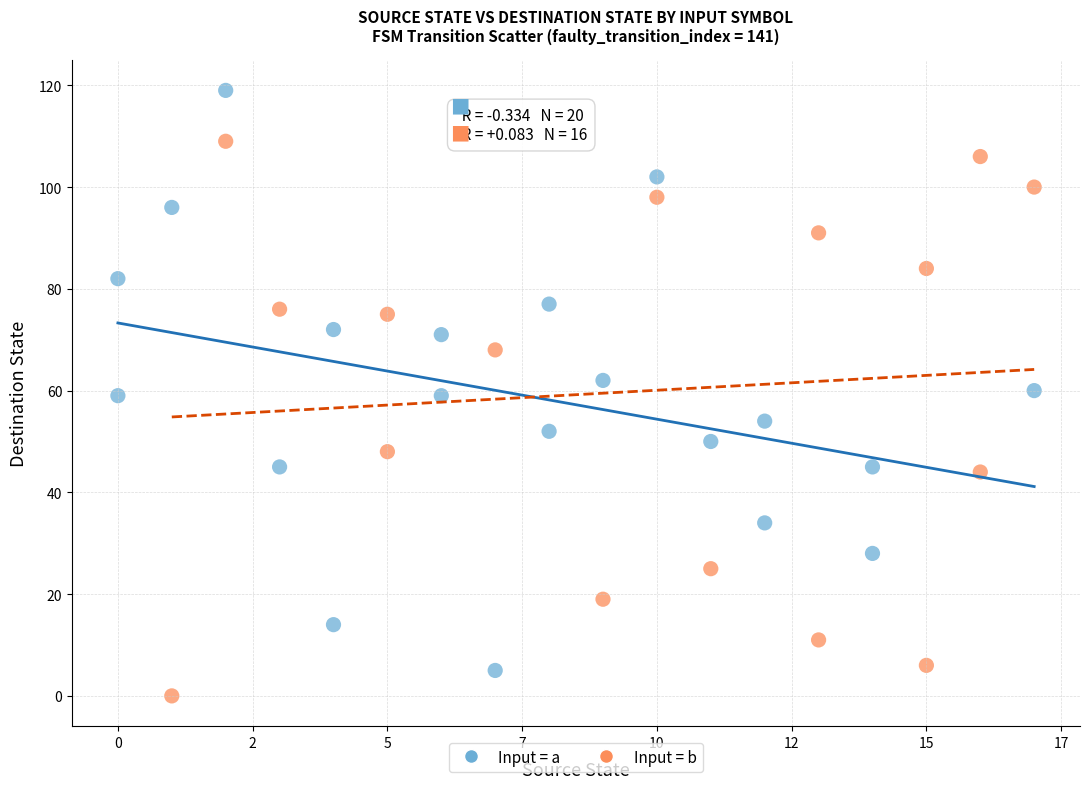

Which series reaches the maximum Y coordinate?

Input = a